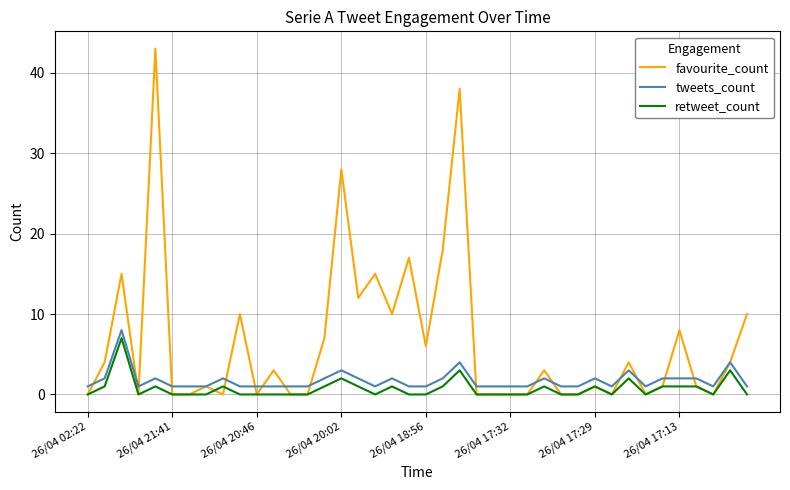

At how many categories does at least one series exceed 20?

3